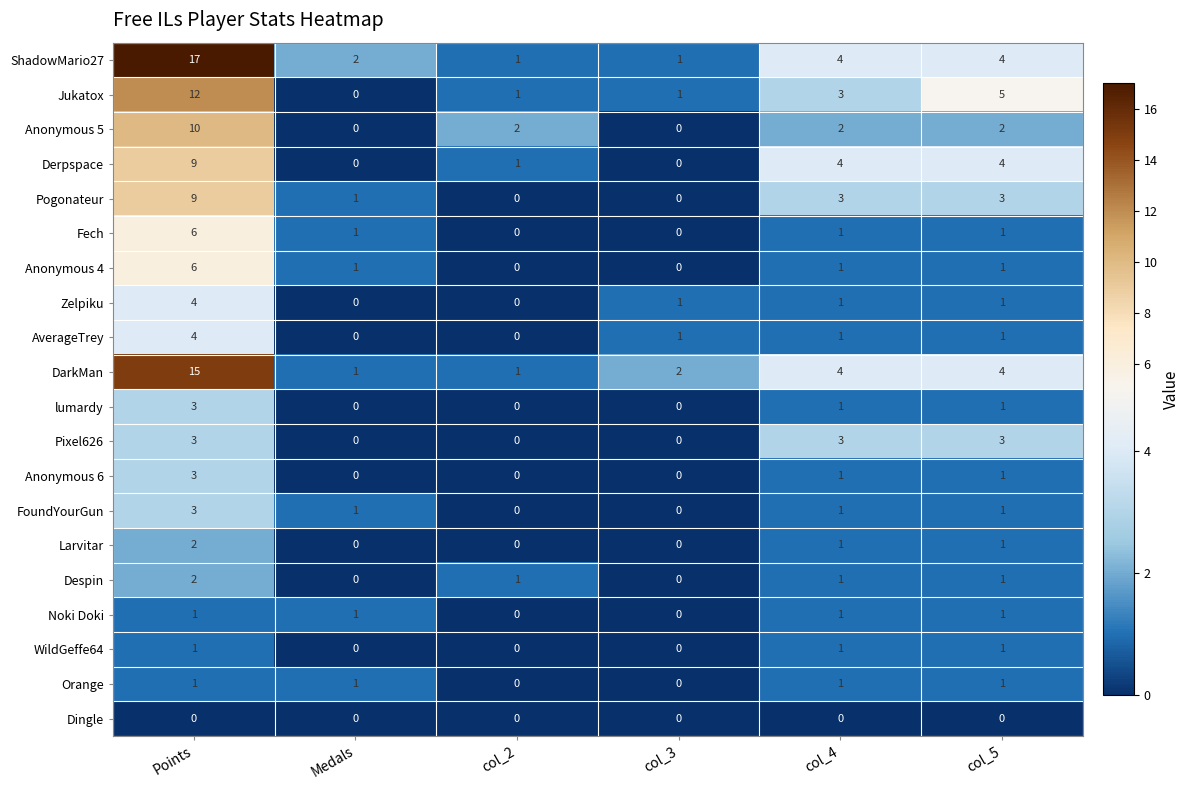

At which label does Zelpiku reach its peak?

Points